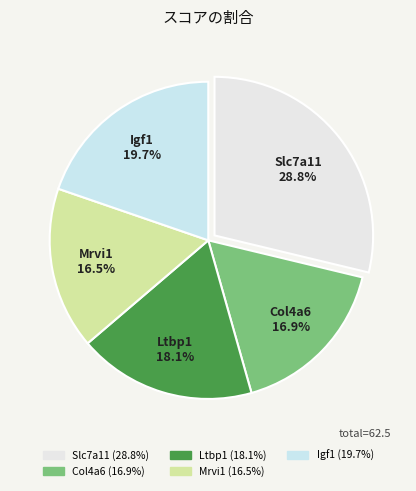

What portion of the pie excludes Ltbp1?

81.9%